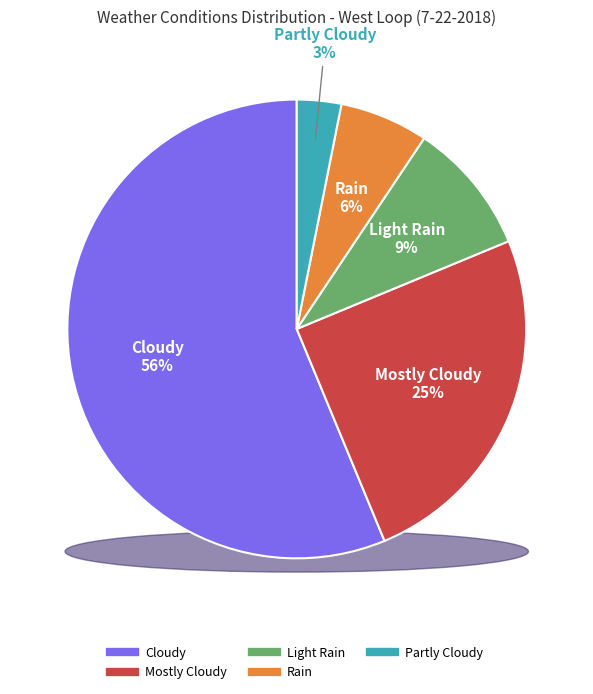

Count the number of slices in the pie.

5